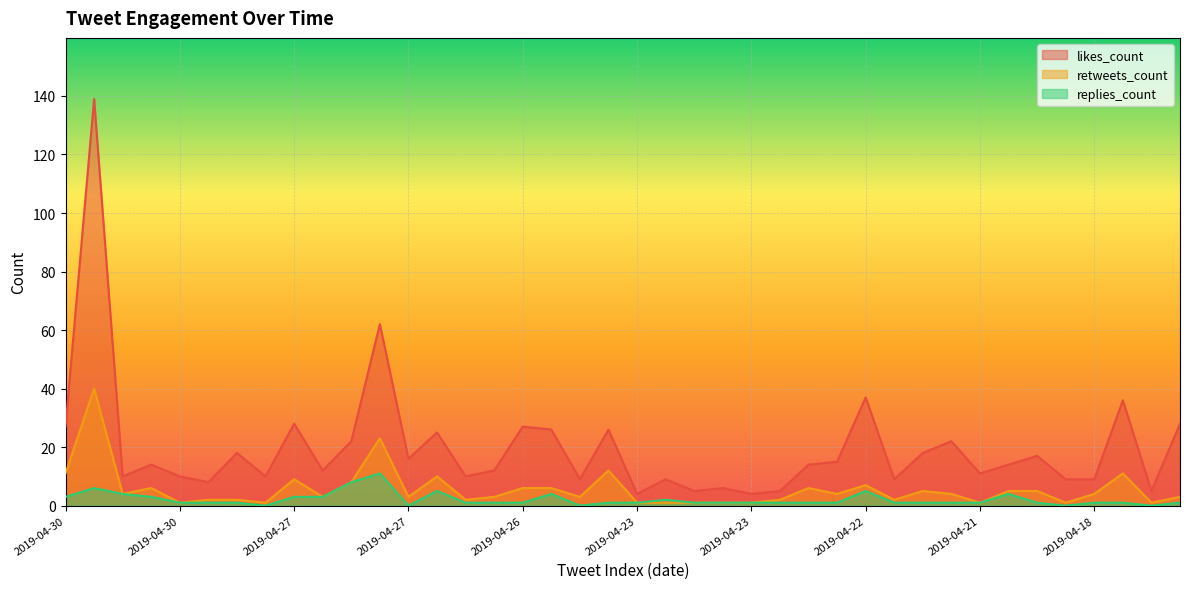

Which category has the highest value in the replies_count series?

2019-04-27